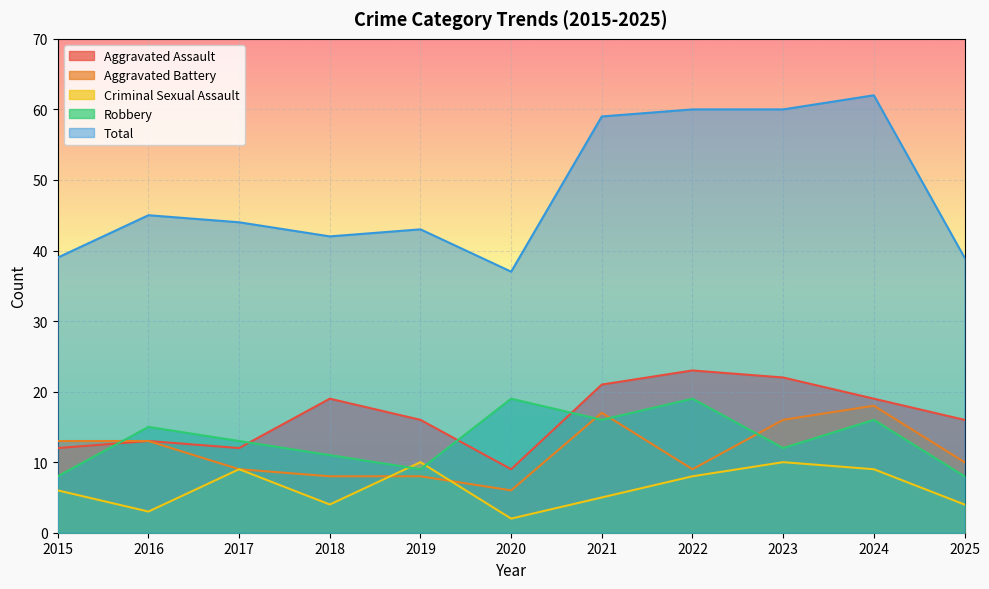

Reading left to right, extract all data points from this chart.

Aggravated Assault: 12	13	12	19	16	9	21	23	22	19	16
Aggravated Battery: 13	13	9	8	8	6	17	9	16	18	10
Criminal Sexual Assault: 6	3	9	4	10	2	5	8	10	9	4
Robbery: 8	15	13	11	9	19	16	19	12	16	8
Total: 39	45	44	42	43	37	59	60	60	62	39